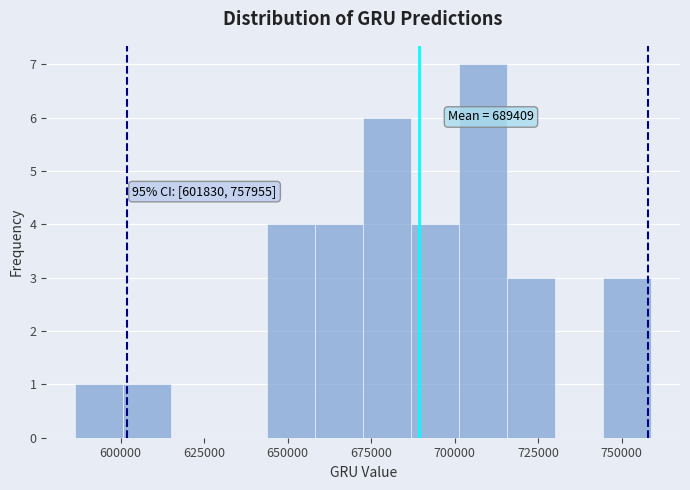

Read against the x-axis, roughly where is the centre of the tallest bar?

710000